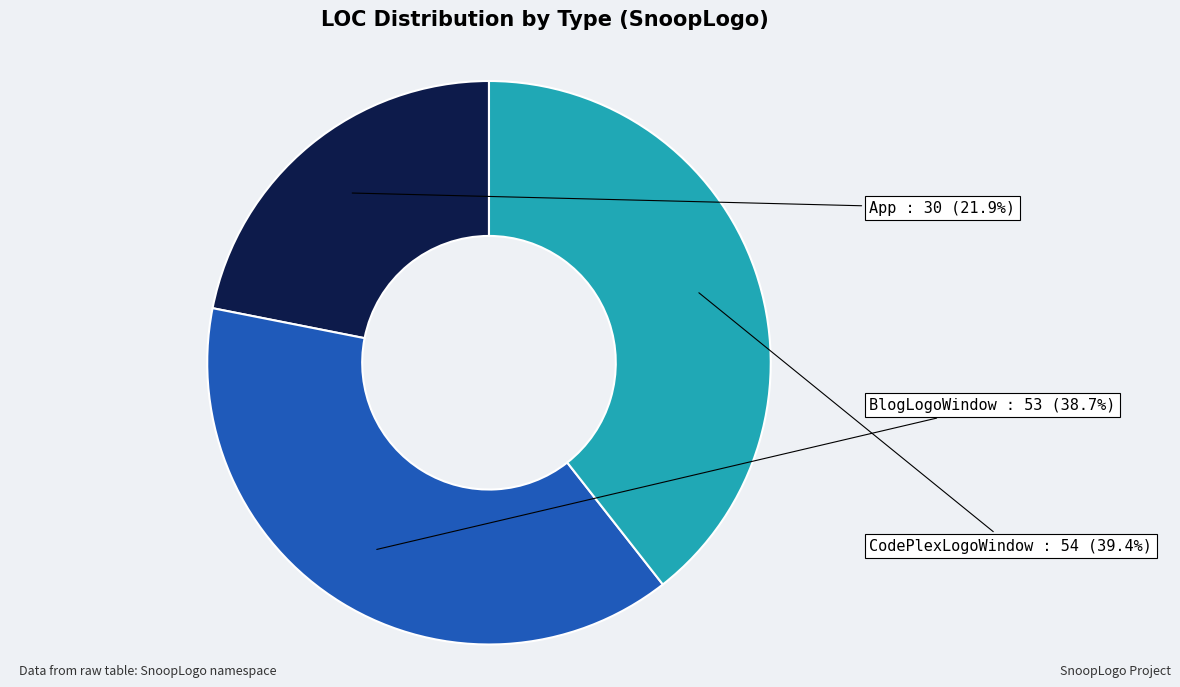

Is BlogLogoWindow the majority of the pie?

No